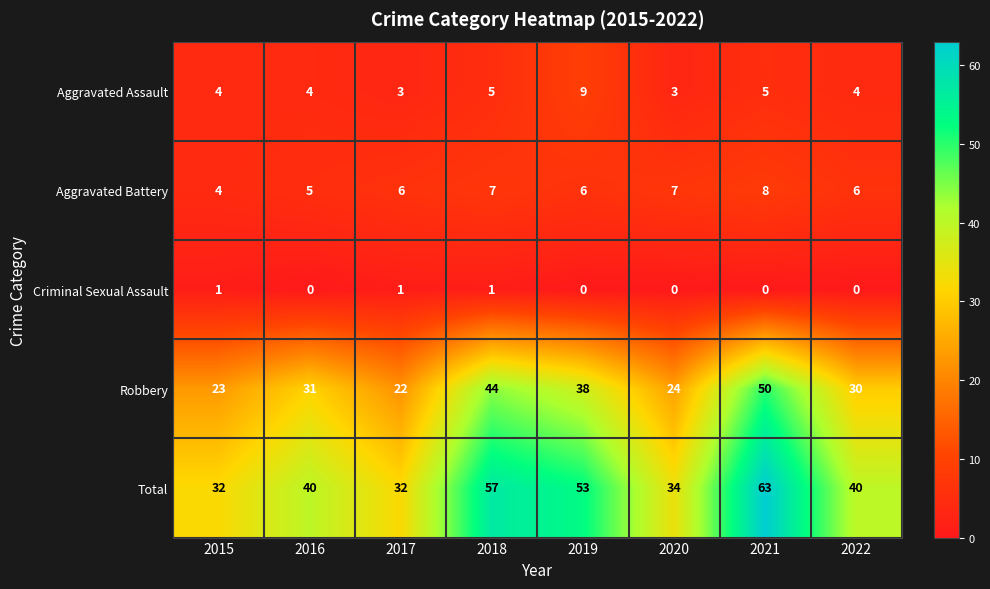

Between 2015 and 2020, which series saw the biggest shift?

Aggravated Battery